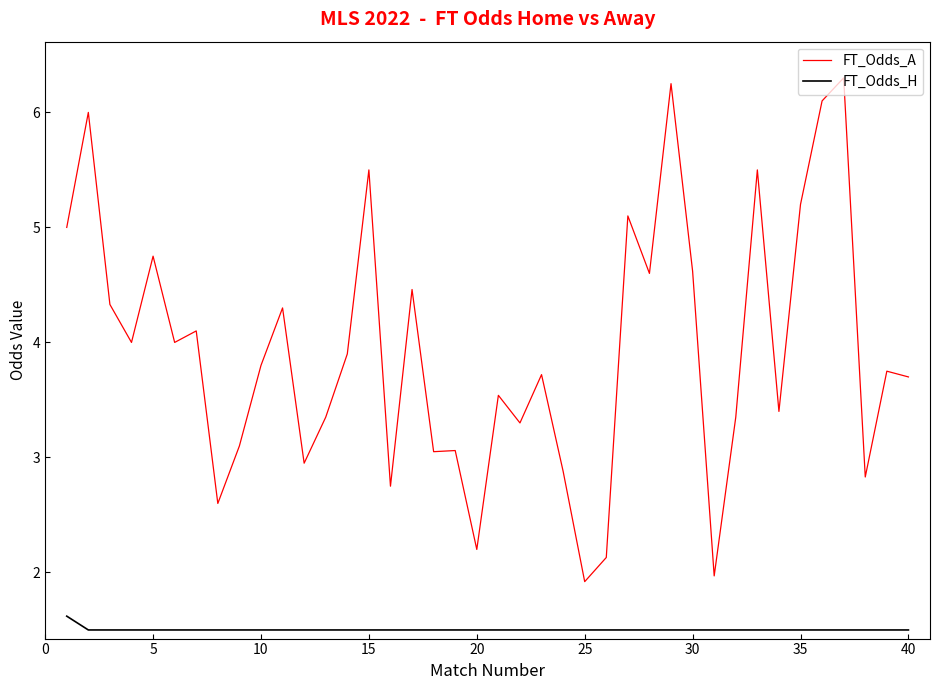

Which series has the largest total across all categories?

FT_Odds_A